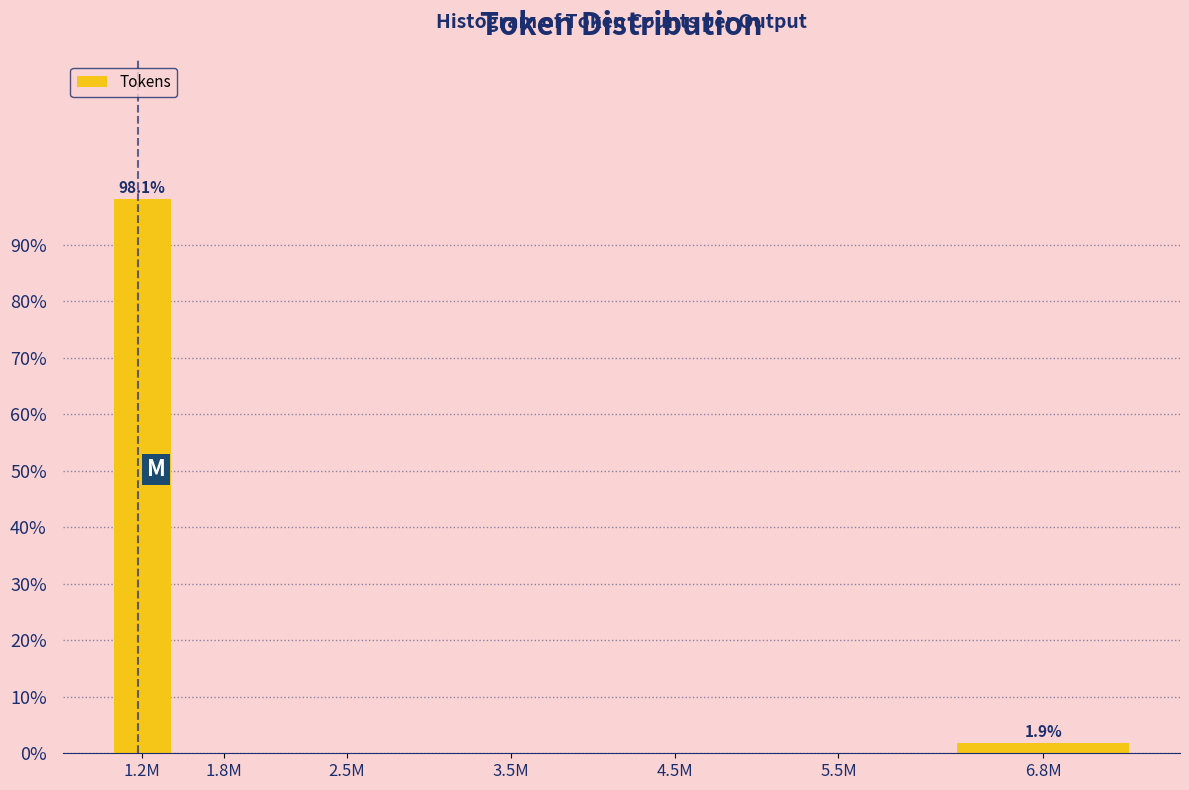

Reading left to right, list all the values displayed in this chart.

1.2M=98.1	1.8M=0.0	2.5M=0.0	3.5M=0.0	4.5M=0.0	5.5M=0.0	6.8M=1.9